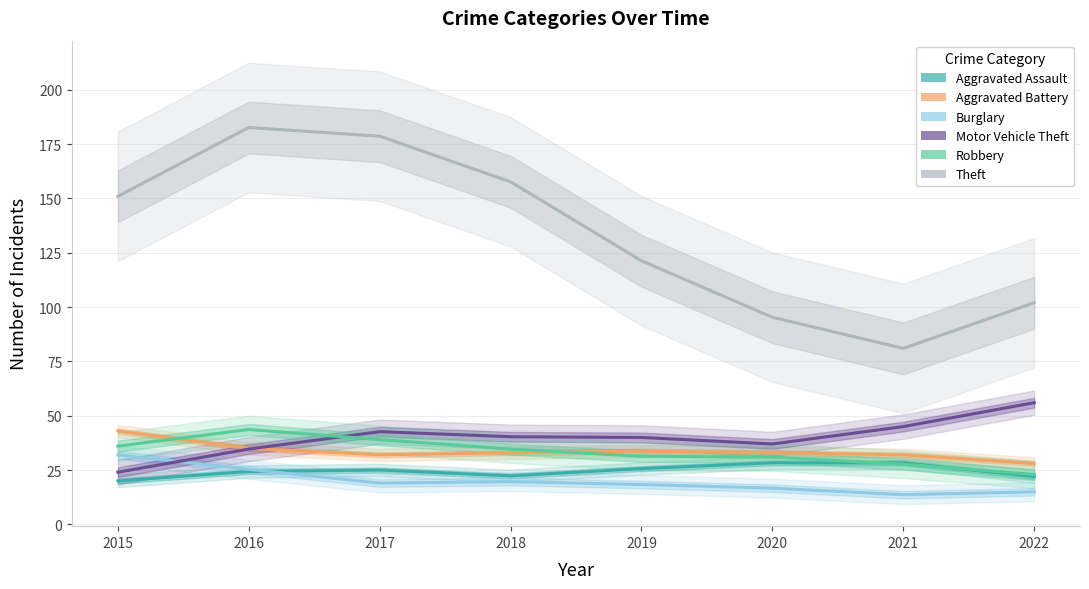

Count the number of categories in the chart.

8